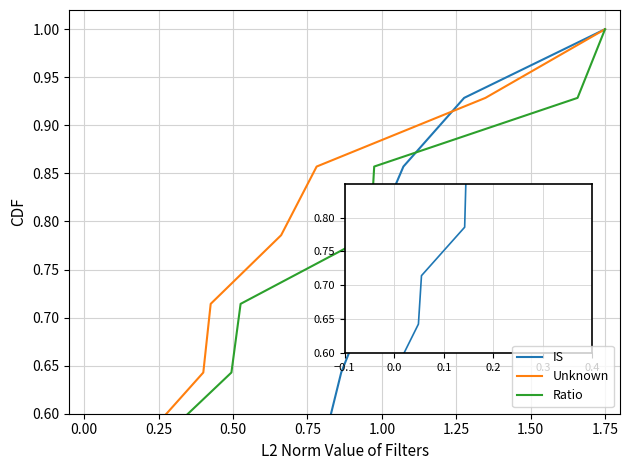

What is the label of the 3rd point from the left?

0.25